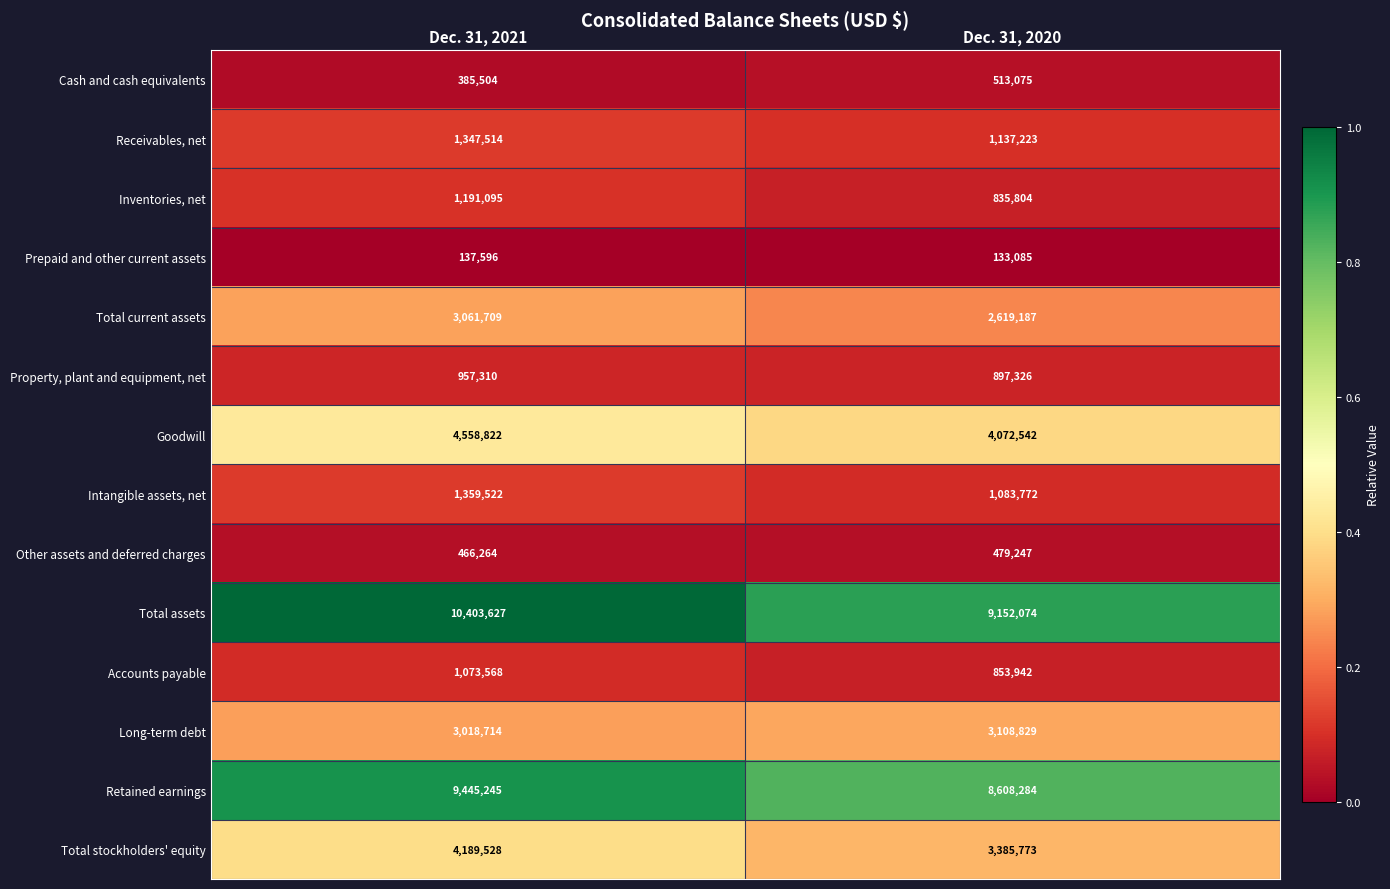

Where is Cash and cash equivalents nearest to the value 449289?

Dec. 31, 2021